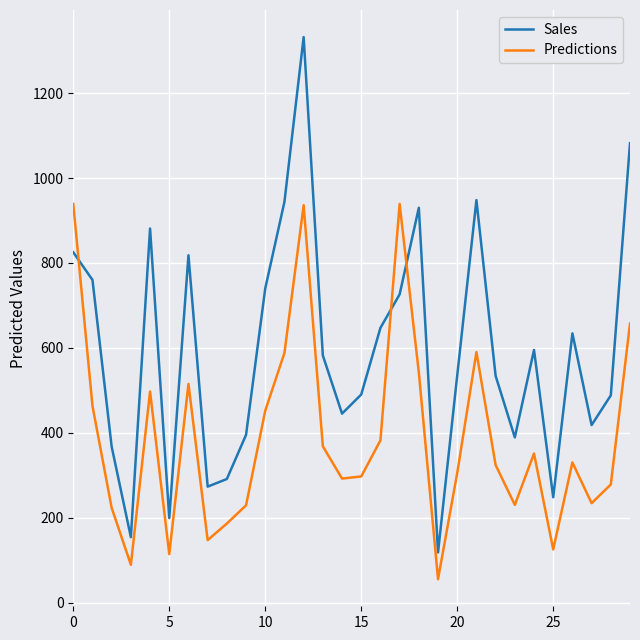

Which series has the largest total across all categories?

Sales